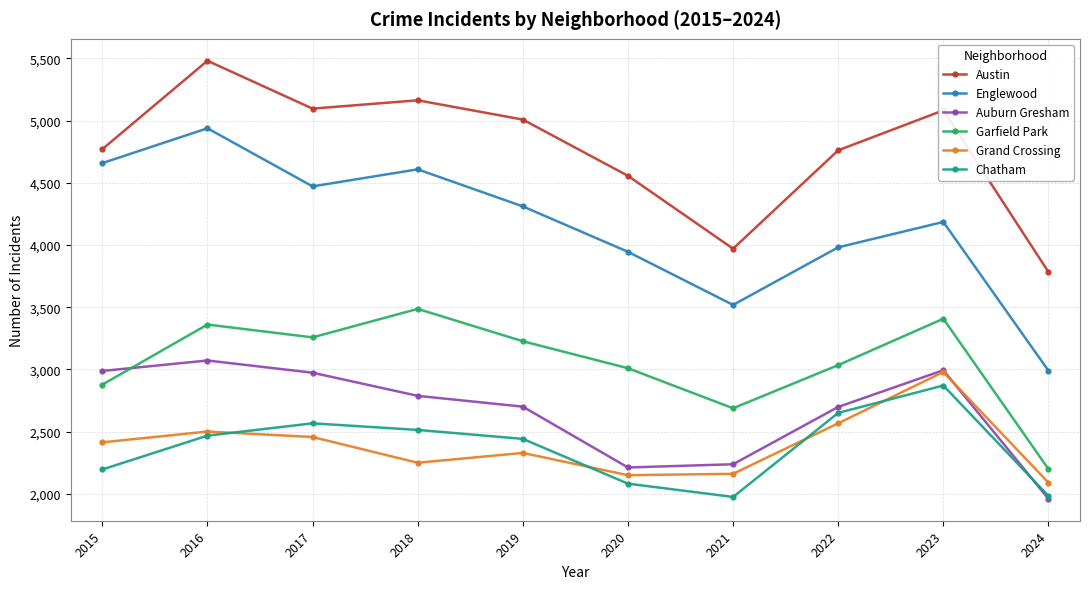

True or false: Chatham has a value of 3728 at 2022.

False